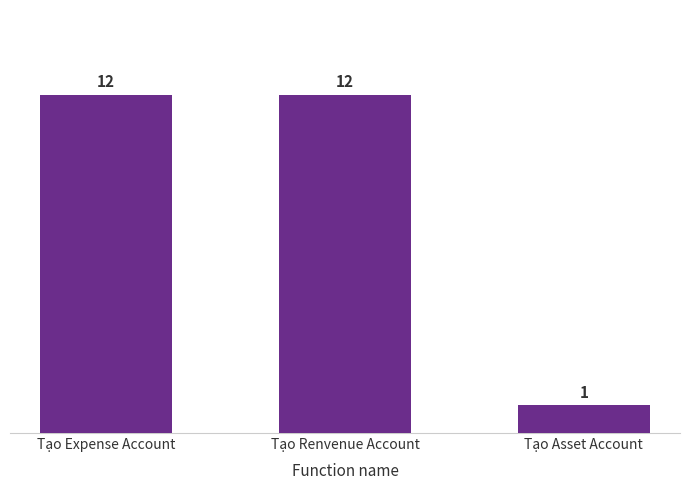

Reading left to right, list all the values displayed in this chart.

12	12	1